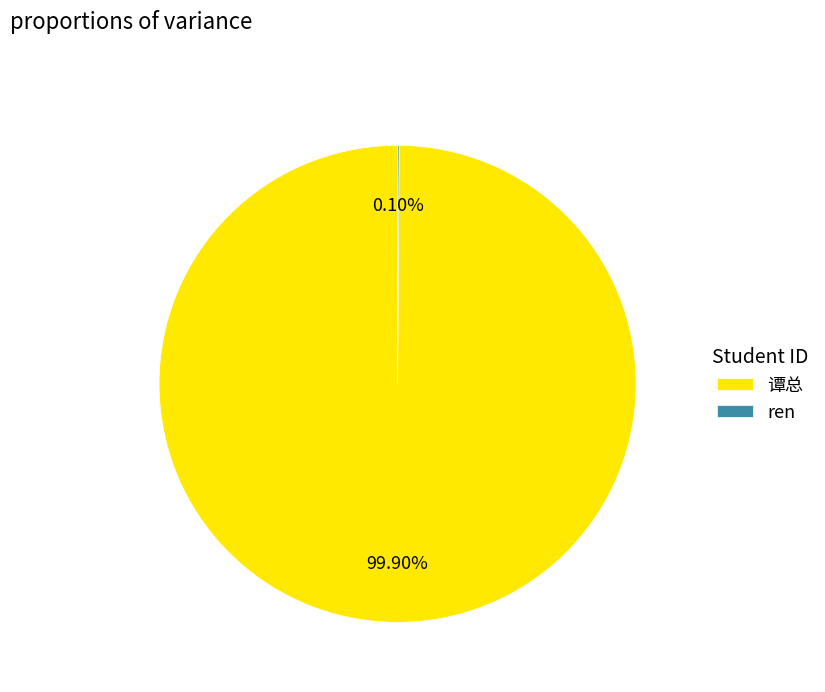

To the nearest percent, what is the average slice percentage?

50%